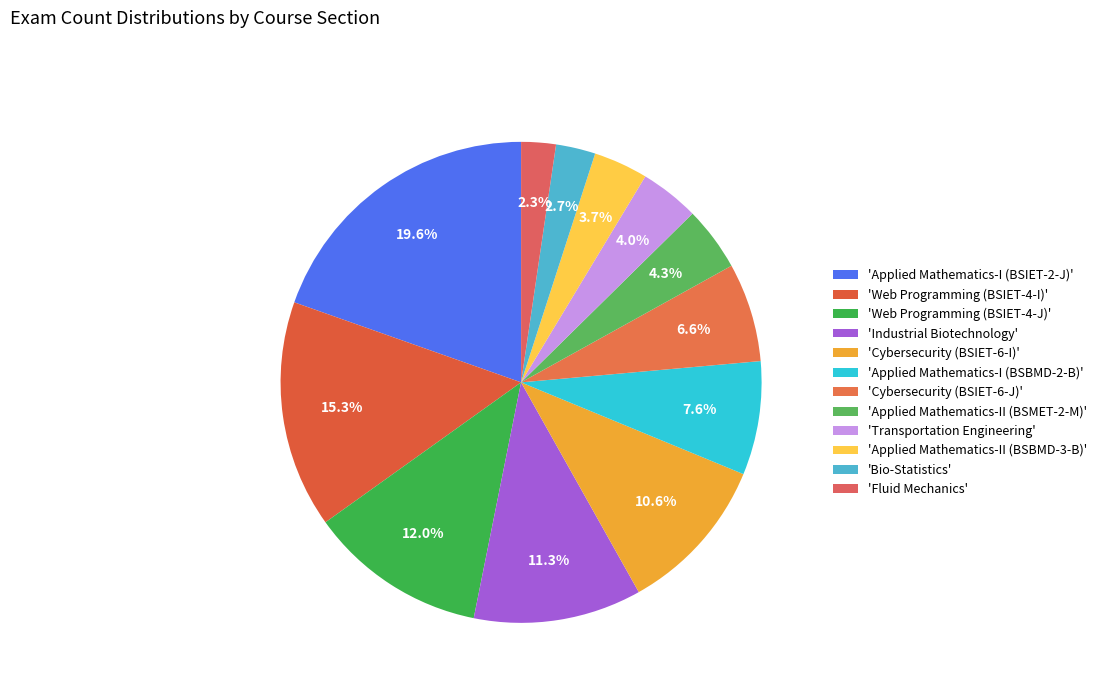

Count the number of slices in the pie.

12